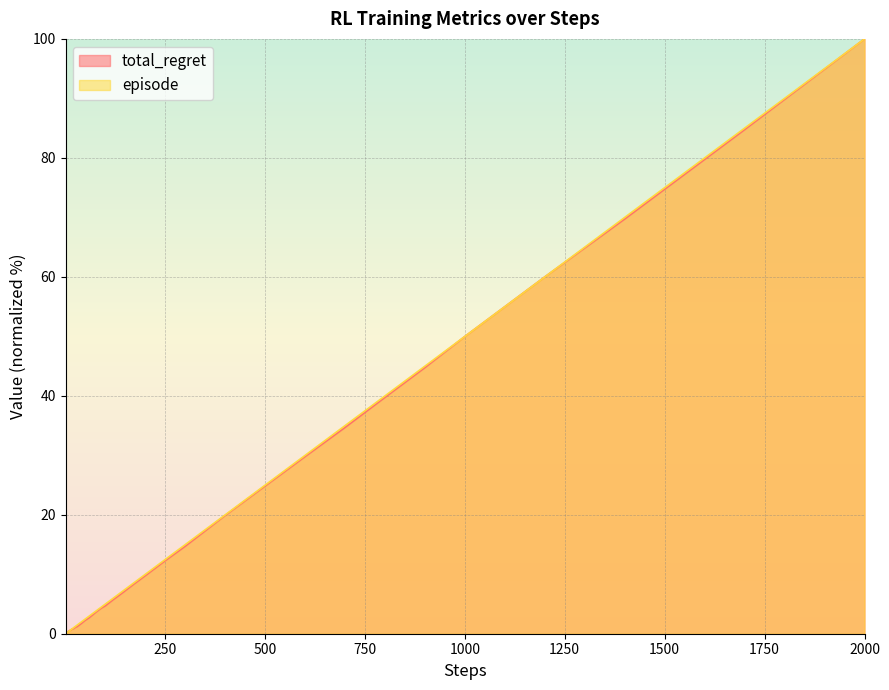

Is it true that total_regret equals 43.0 at 2000?

False